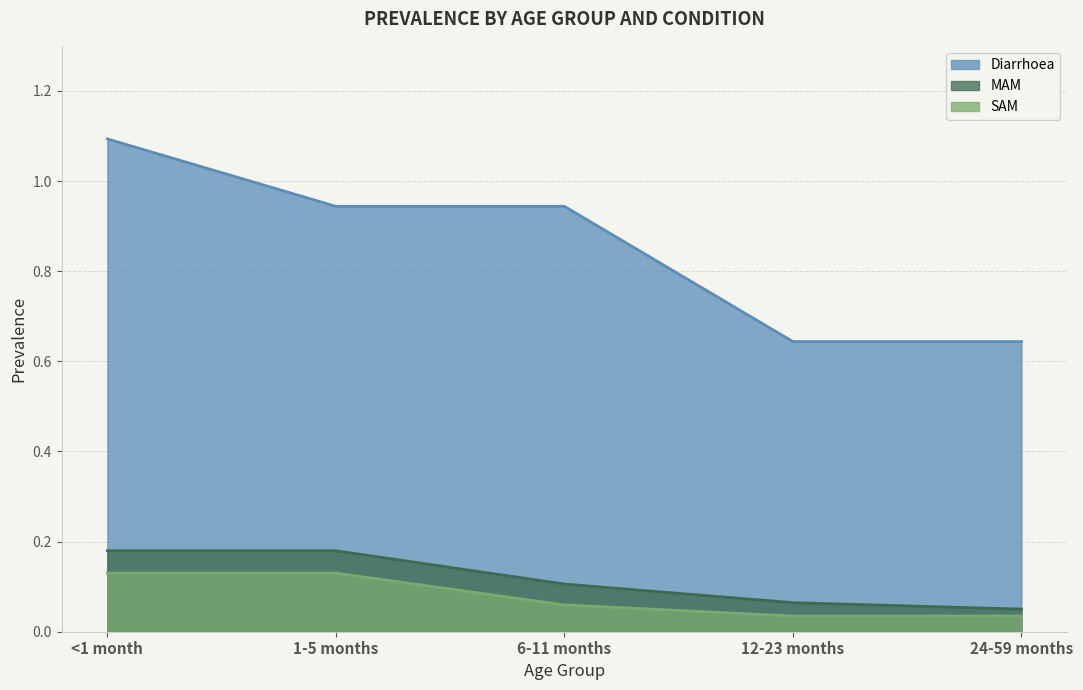

True or false: SAM has more than 2 interior local peaks.

False